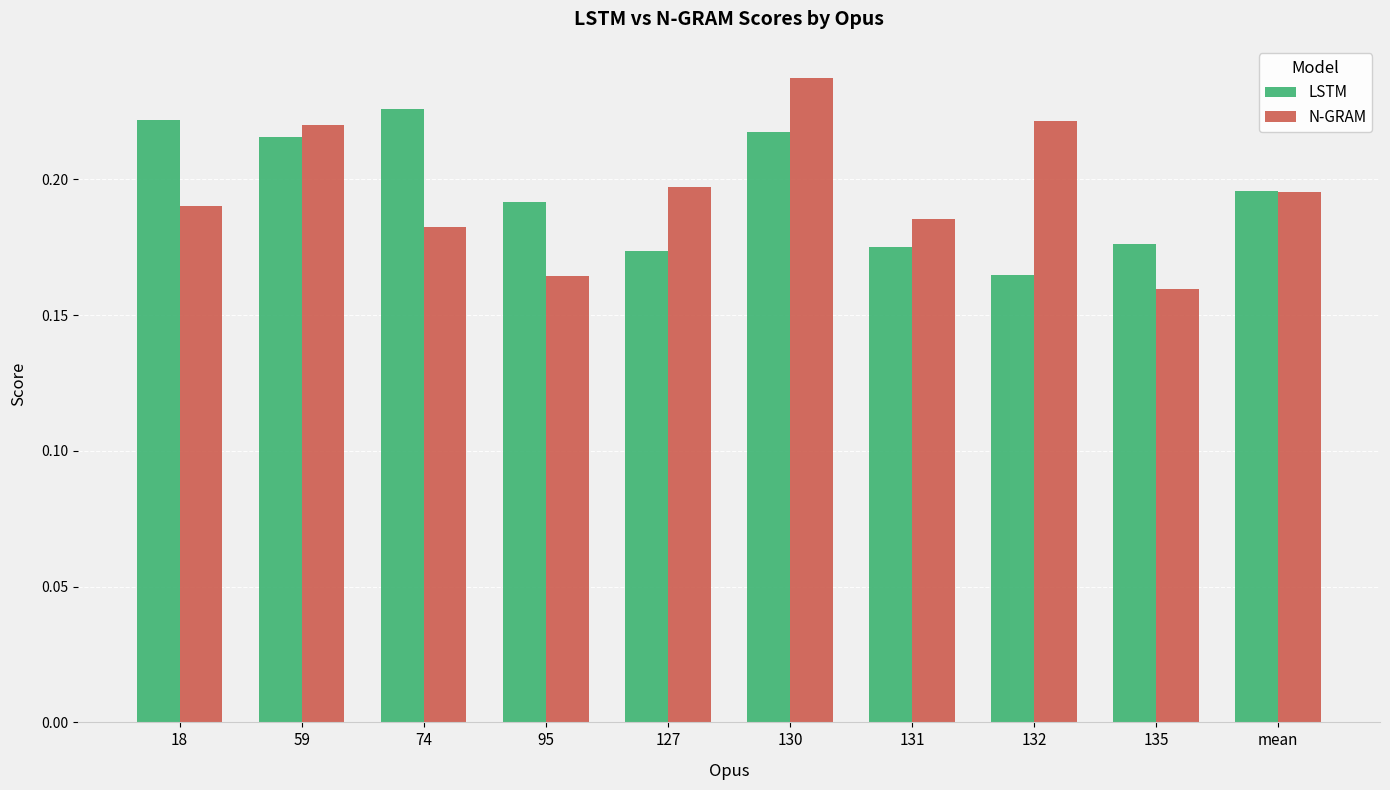

What is the sum of all N-GRAM values?

2.0